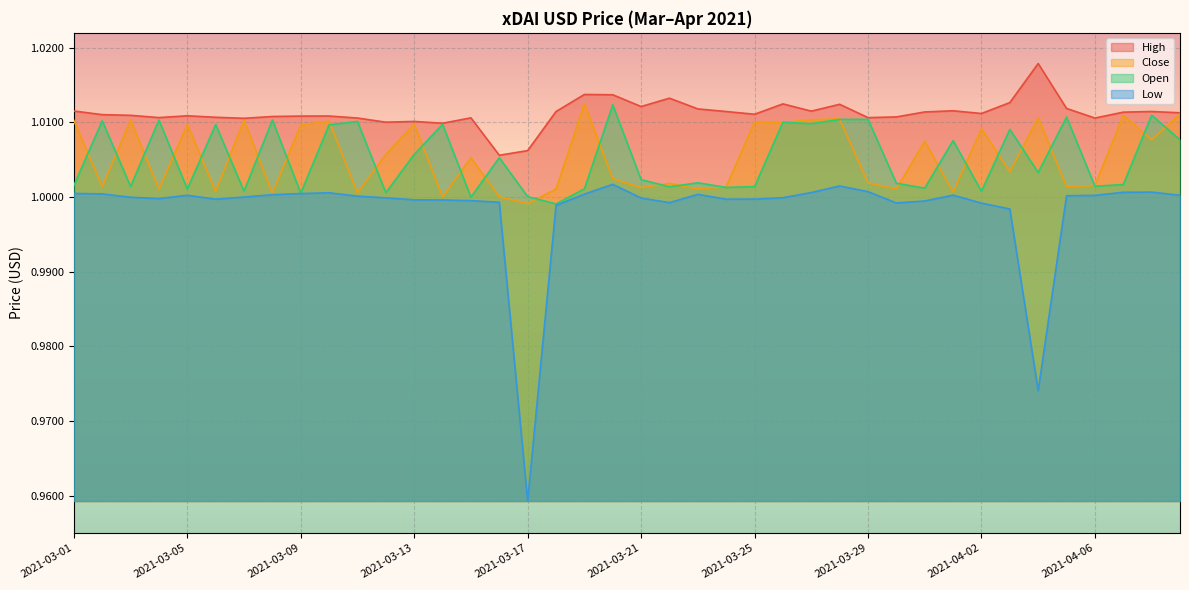

How many values in the Close series exceed 1?

38